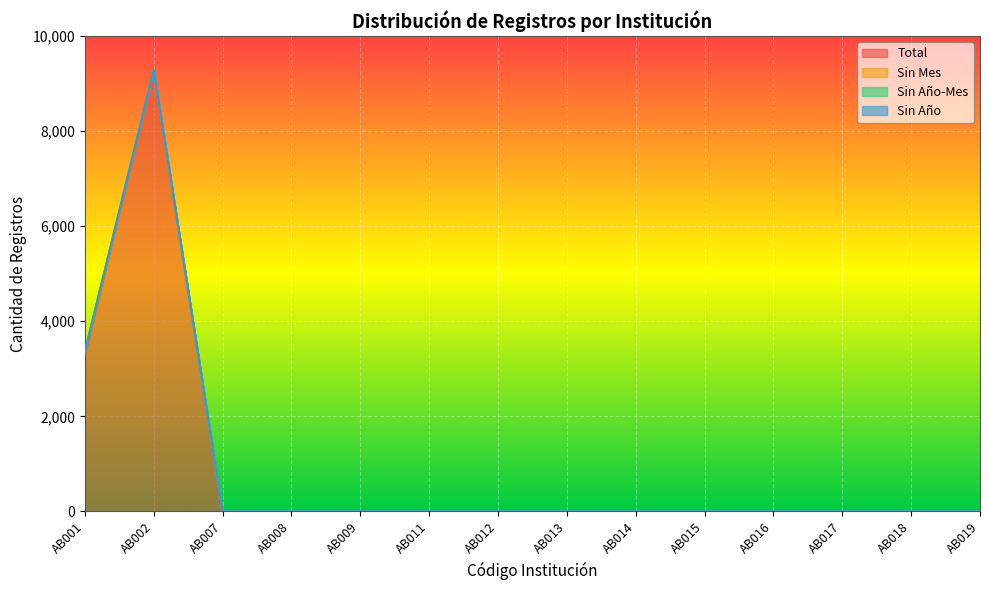

Rank the series by their maximum value, from lowest to highest.

Sin Año-Mes, Sin Año, Sin Mes, Total